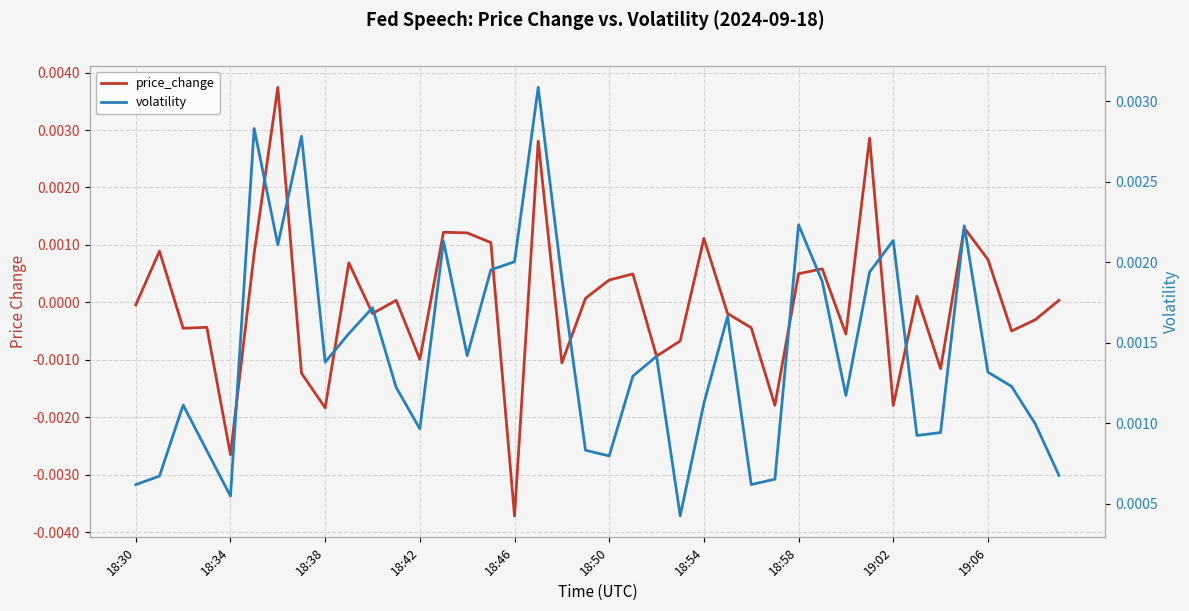

Rank the series at 13 from highest to lowest value.

volatility, price_change